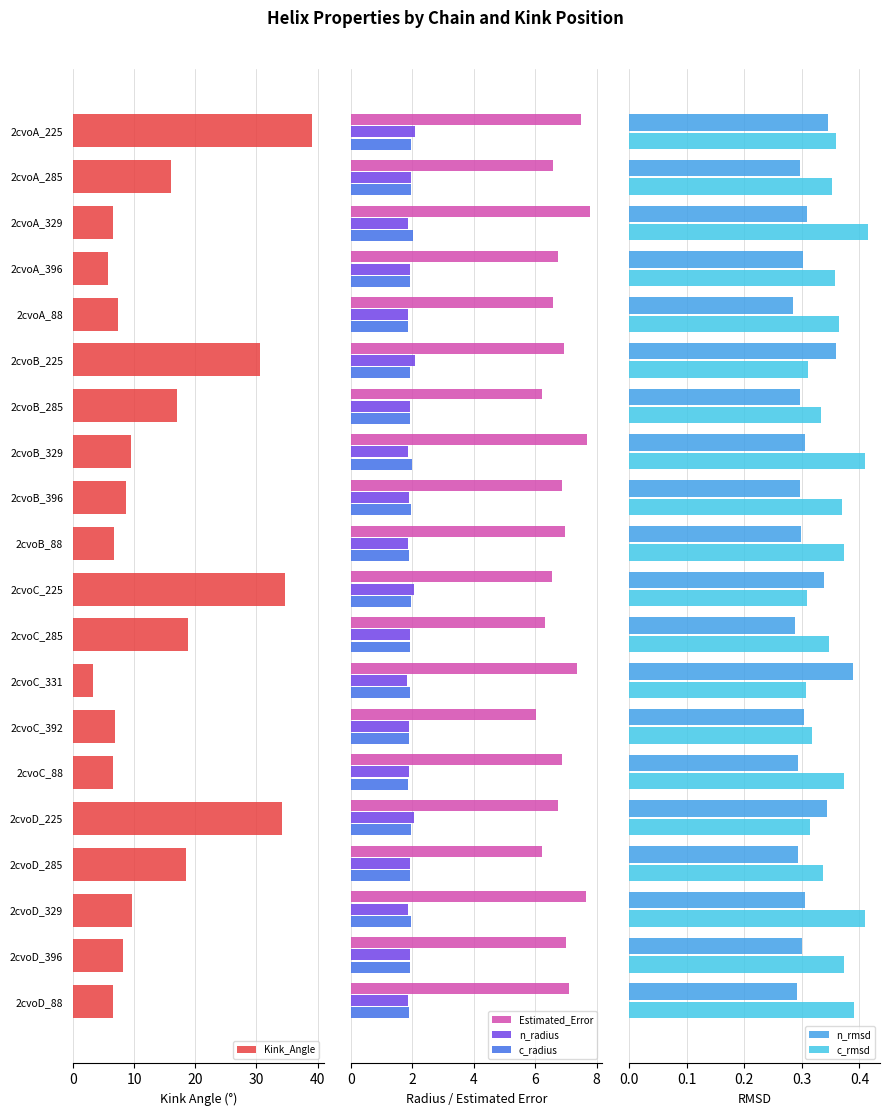

What is the average value of the c_radius series?

1.9